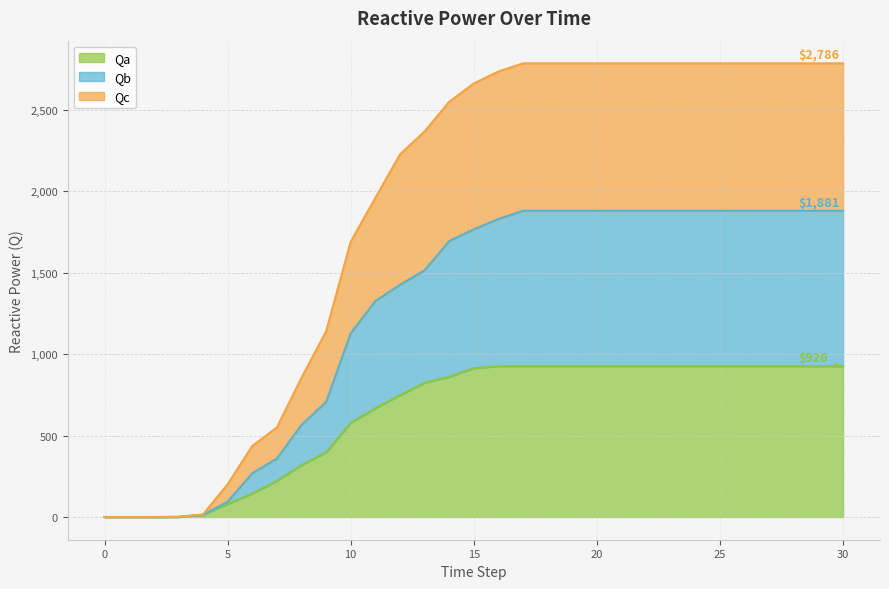

True or false: Qa and Qc intersect in this chart.

False